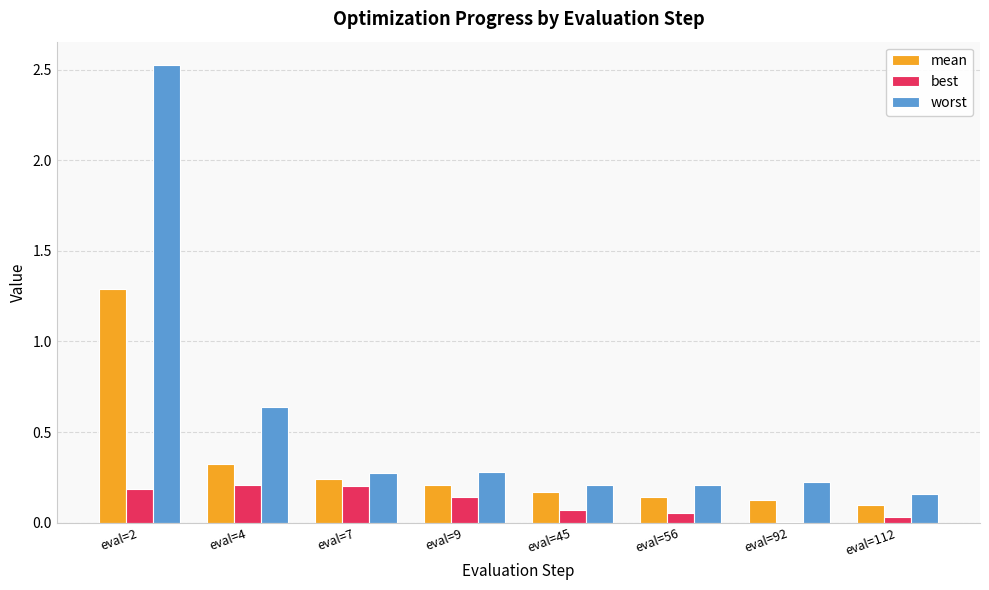

What is the total value across all series at eval=7?

0.7